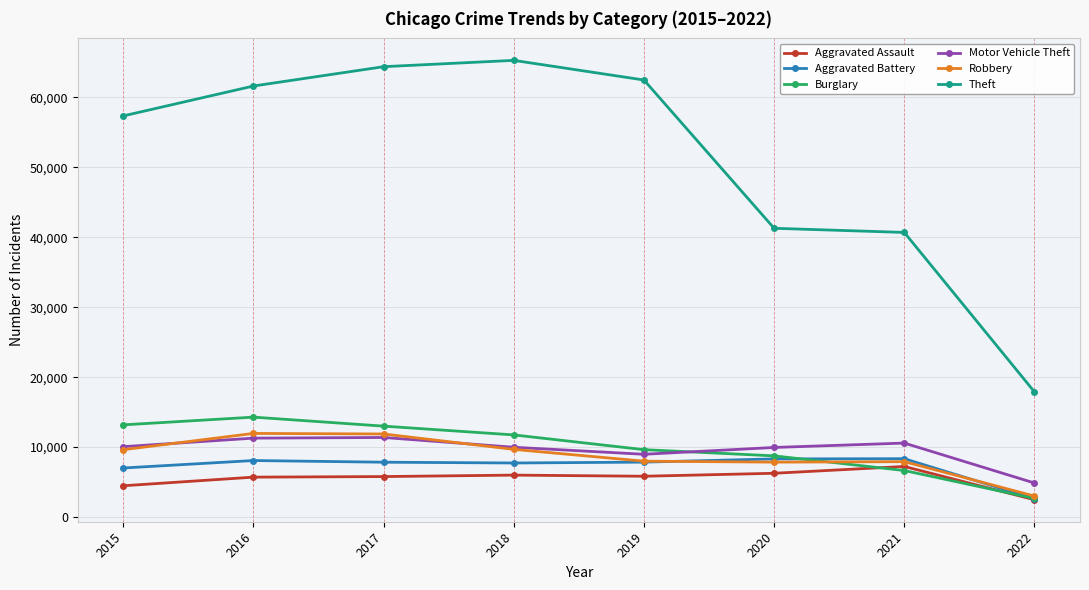

True or false: Theft and Aggravated Battery intersect in this chart.

False